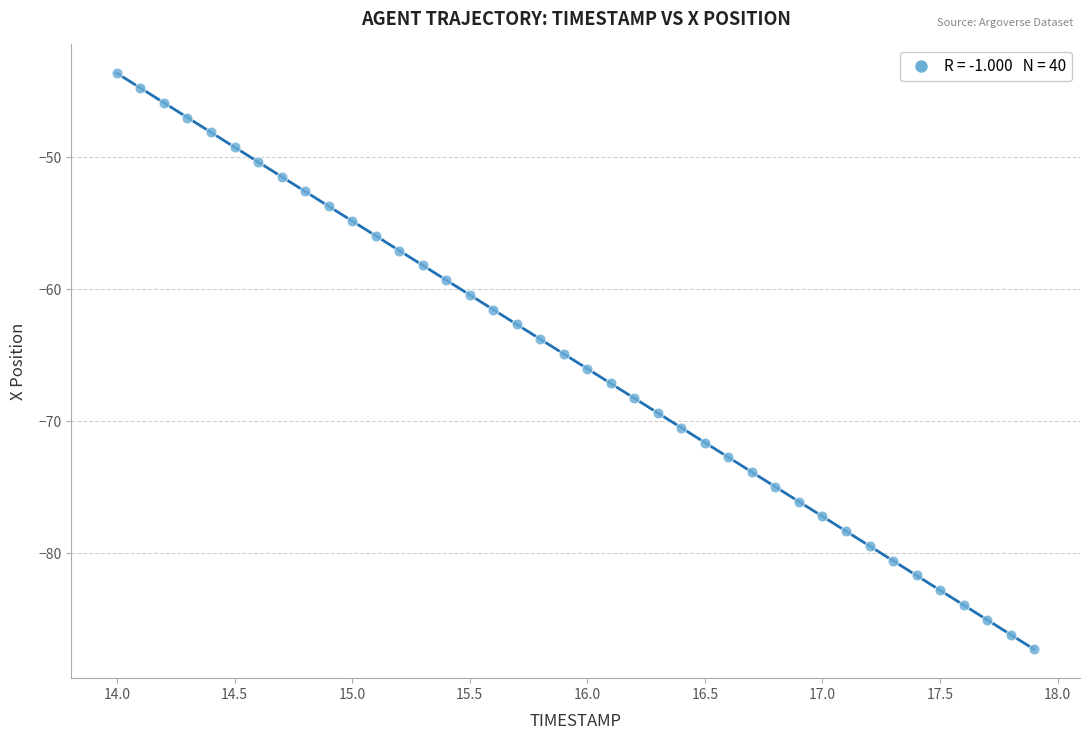

What is the range of Y values (max minus min)?

43.6